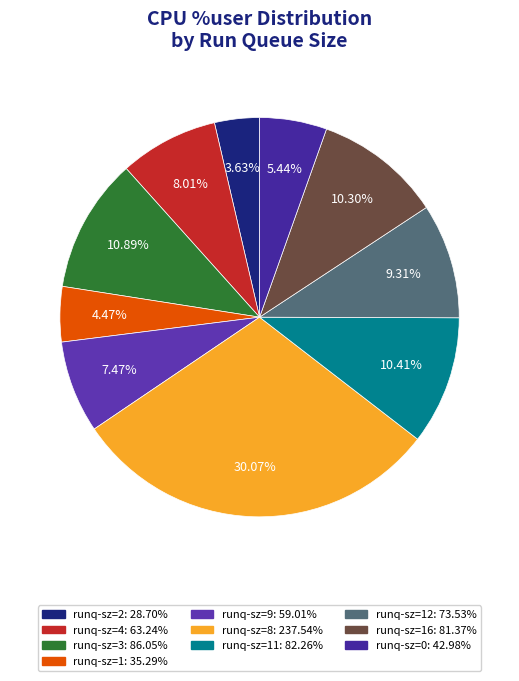

Is there any slice that represents more than half of the pie?

No